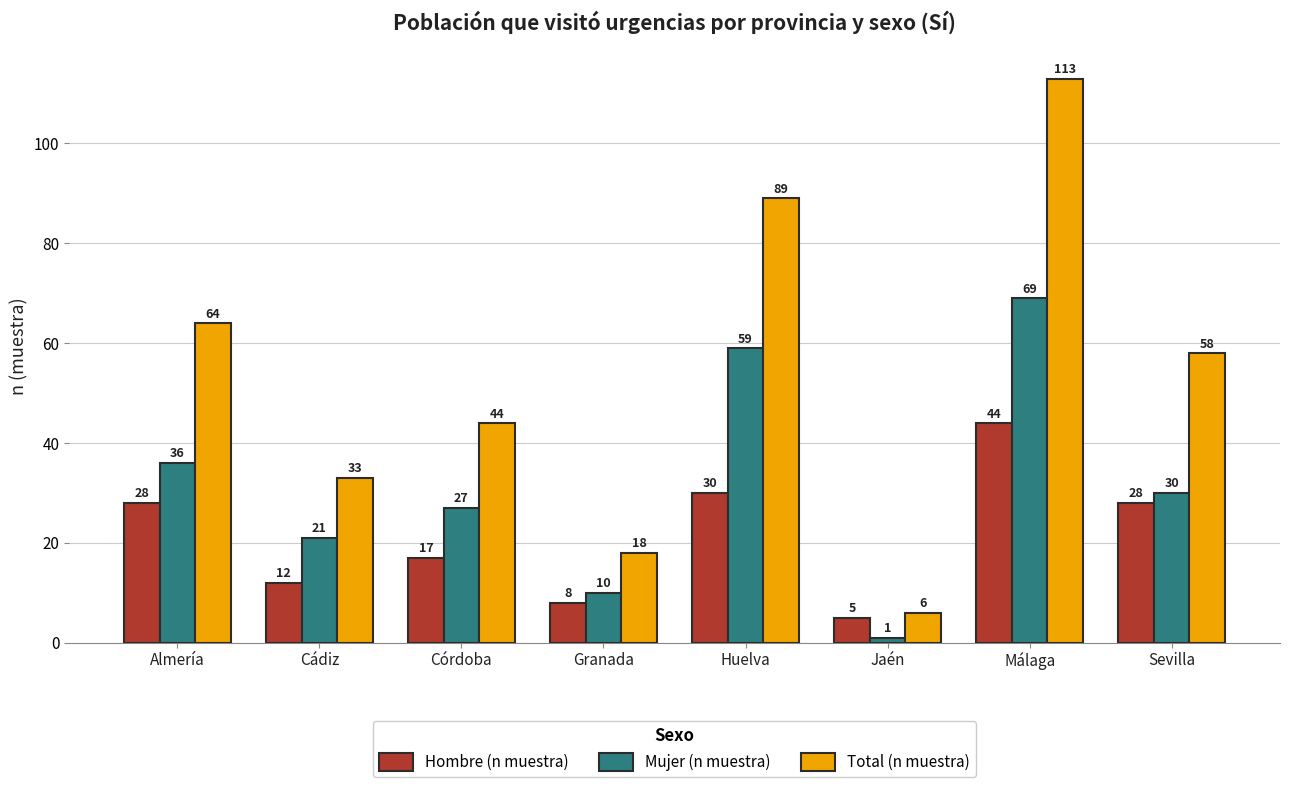

Count the Total (n muestra) values in the range 33 to 89.

5